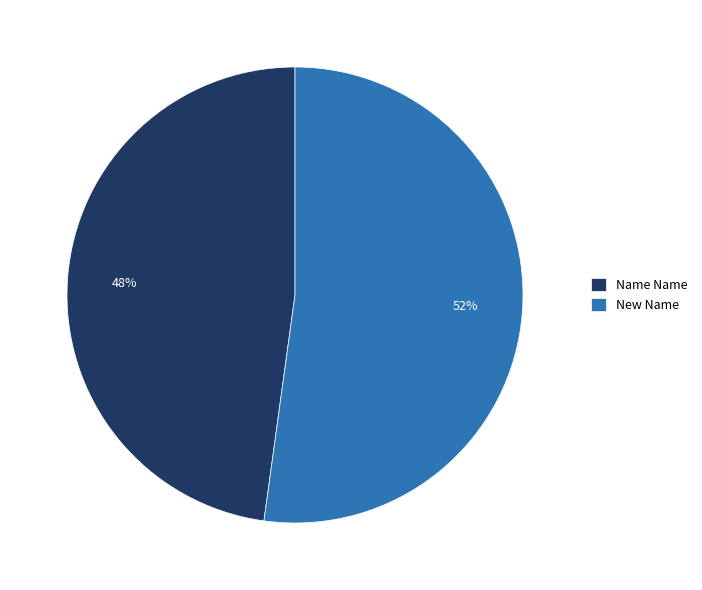

To the nearest percent, what percentage of the pie is Name Name?

48%